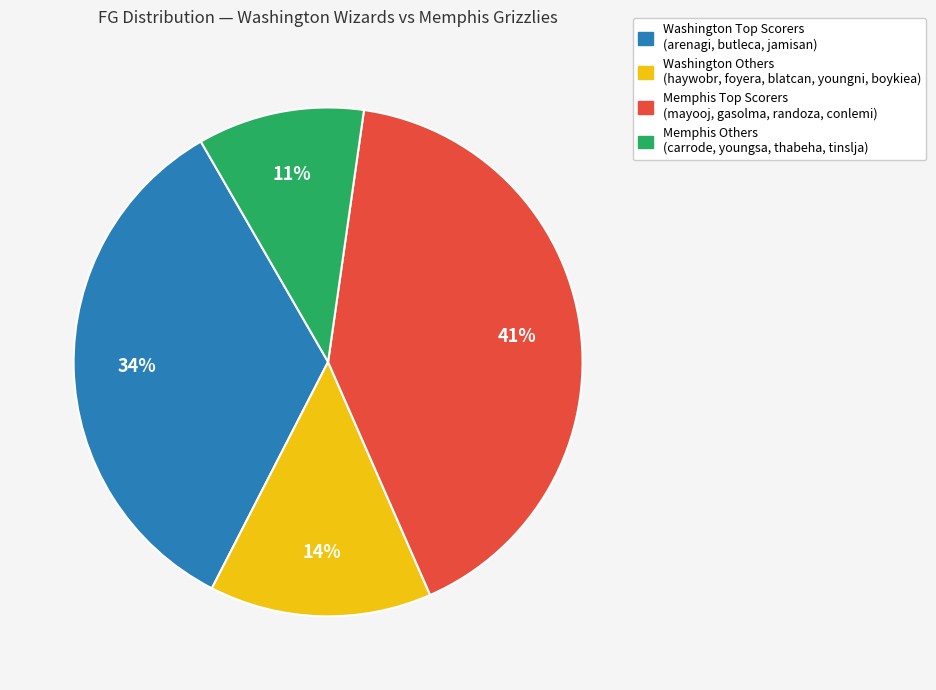

Does any single category account for the majority?

No